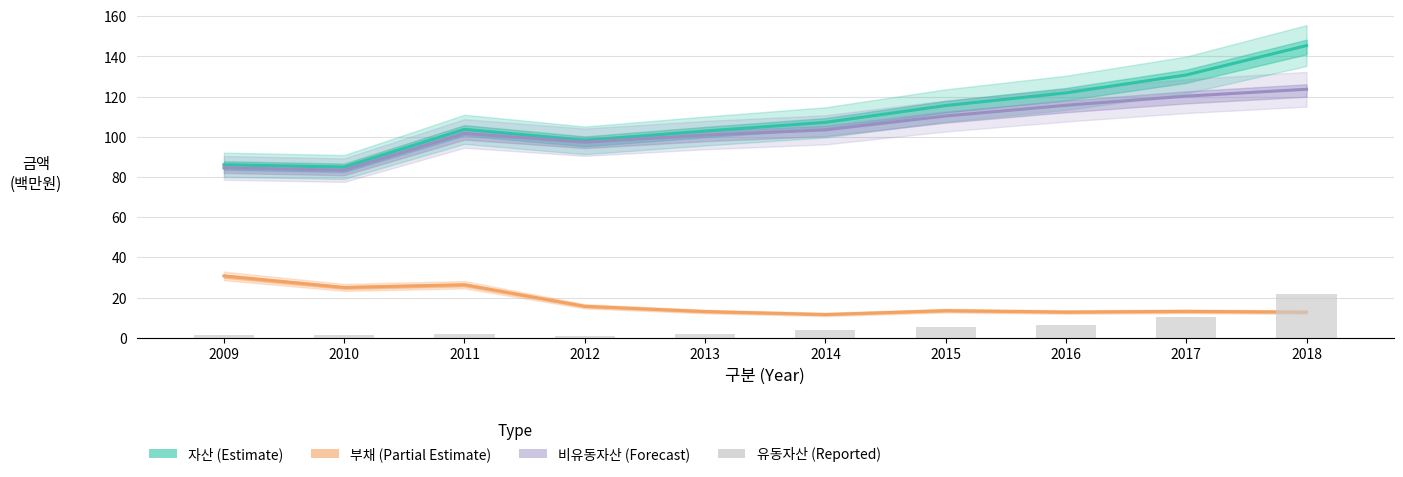

Which label corresponds to the largest value in the chart?

2018